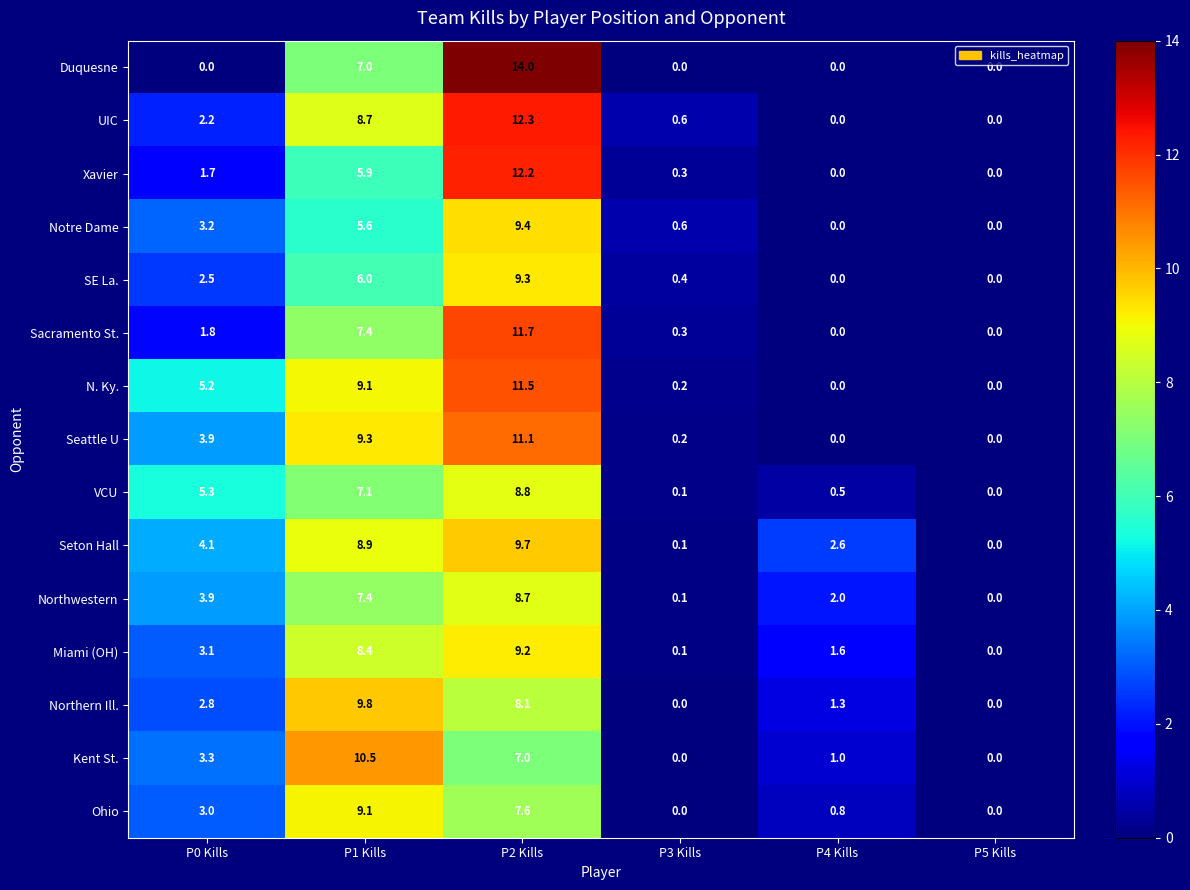

How many distinct data groups are displayed?

15